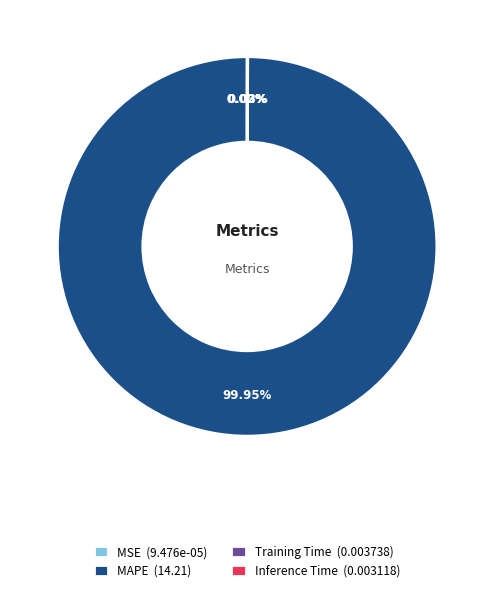

Does MAPE (14.21) account for over 50% of the chart?

Yes